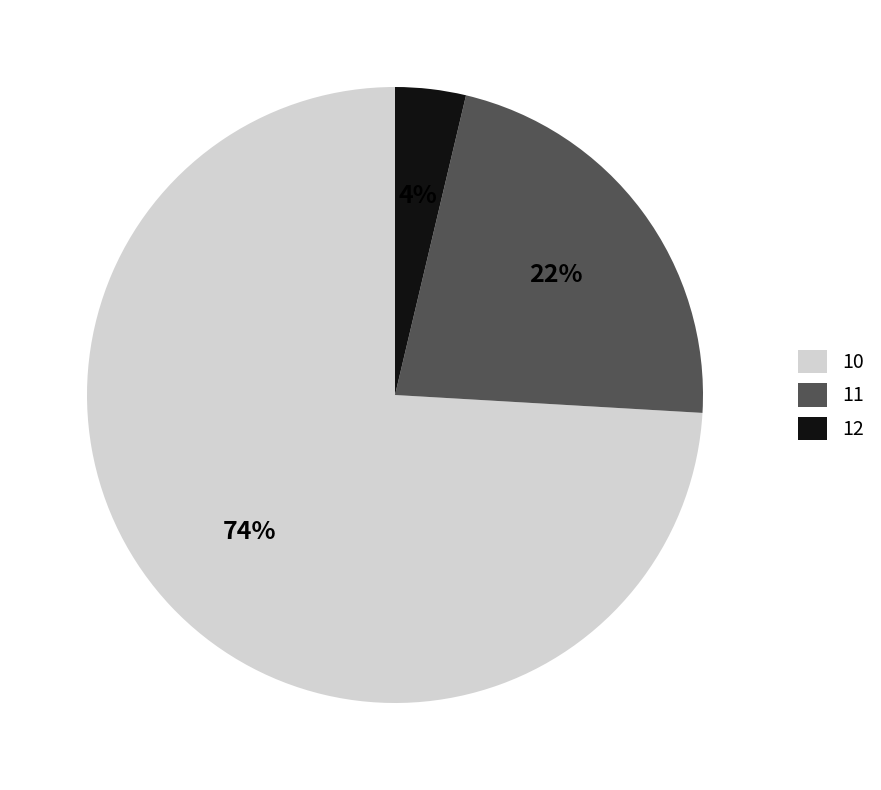

To the nearest percent, what is the difference between the largest and smallest slice percentages?

70%